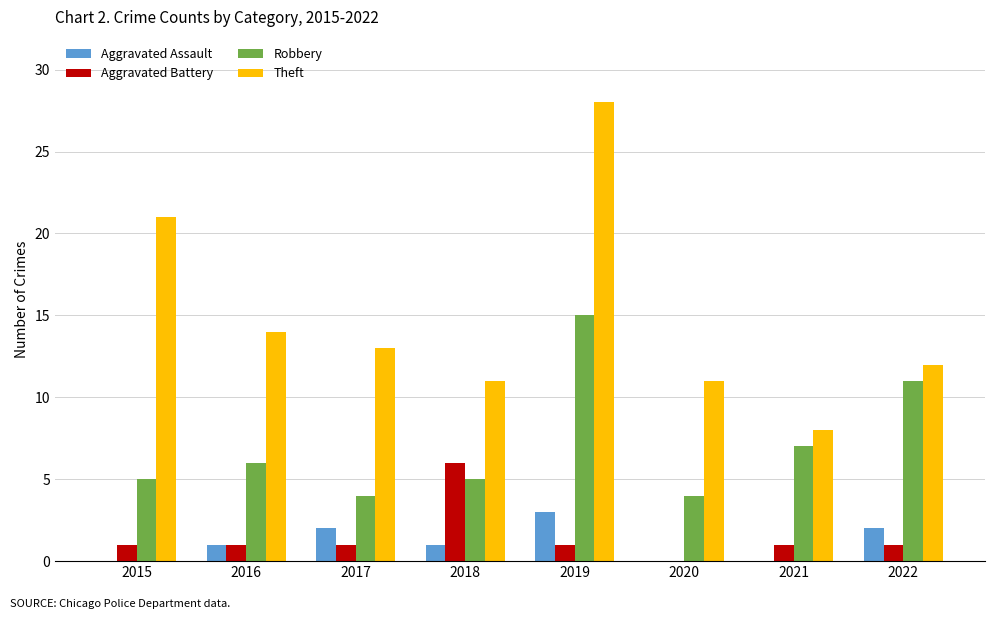

Are the bars grouped side by side (vs. stacked)?

Yes